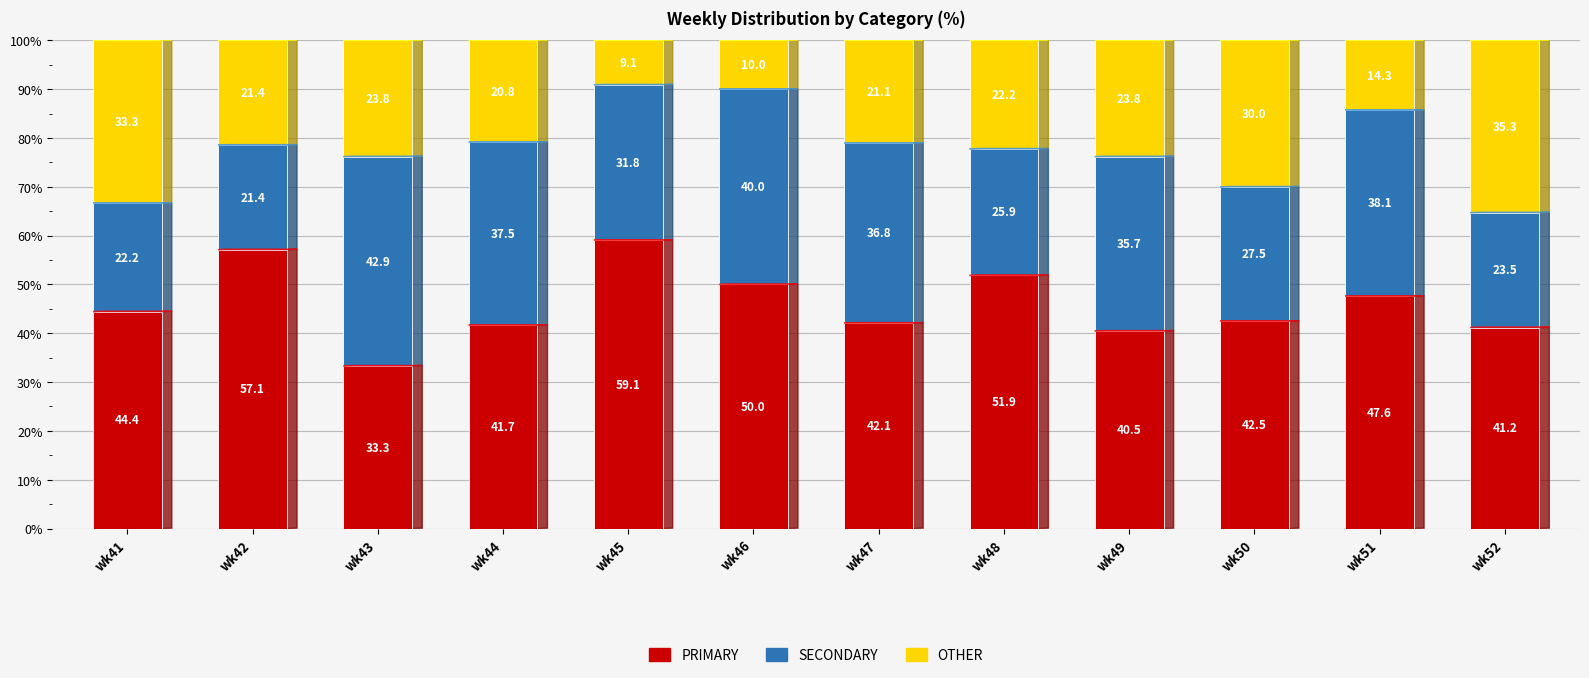

What are all the series names shown in the legend?

PRIMARY, SECONDARY, OTHER